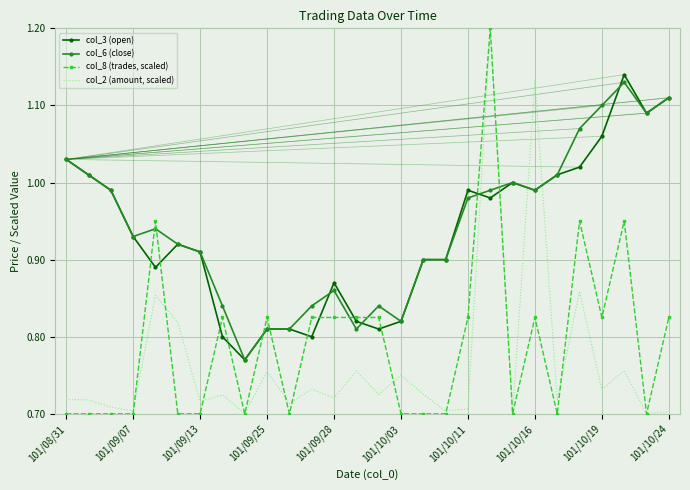

What is the highest value of the col_8 (trades, scaled) series?

1.2